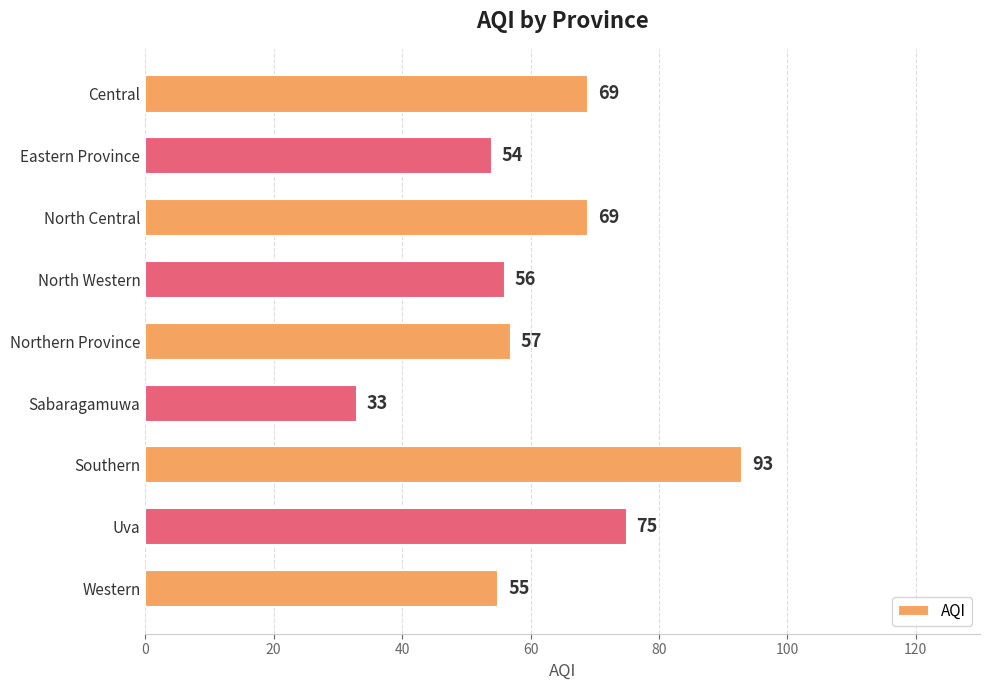

Reading top to bottom, transcribe all the data shown in this chart.

69	54	69	56	57	33	93	75	55